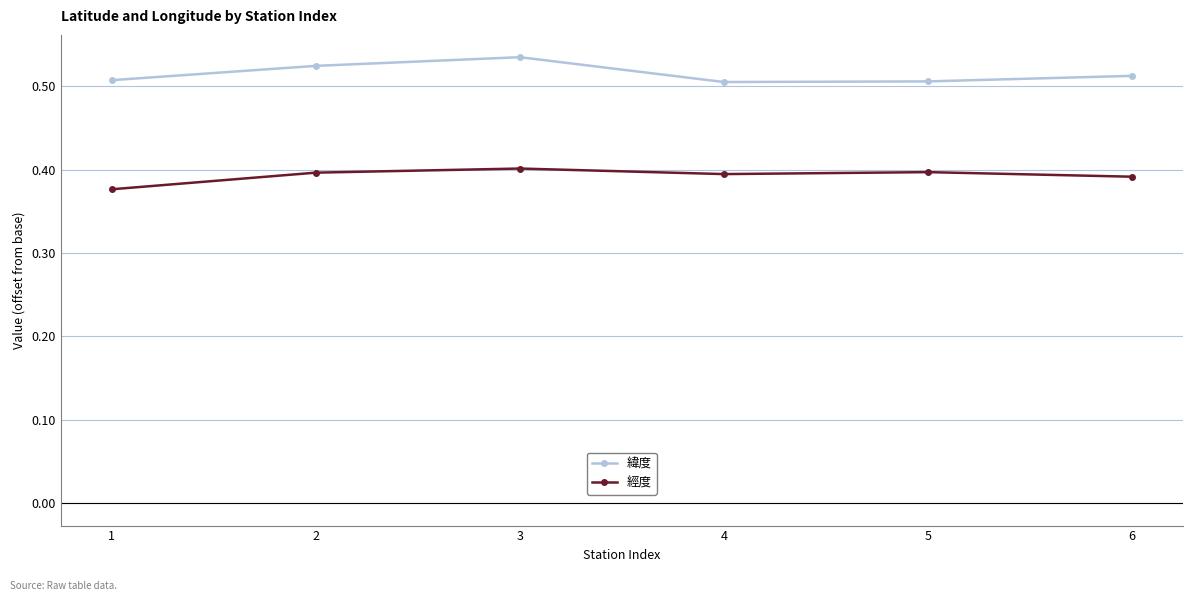

What are all the series names shown in the legend?

緯度, 經度